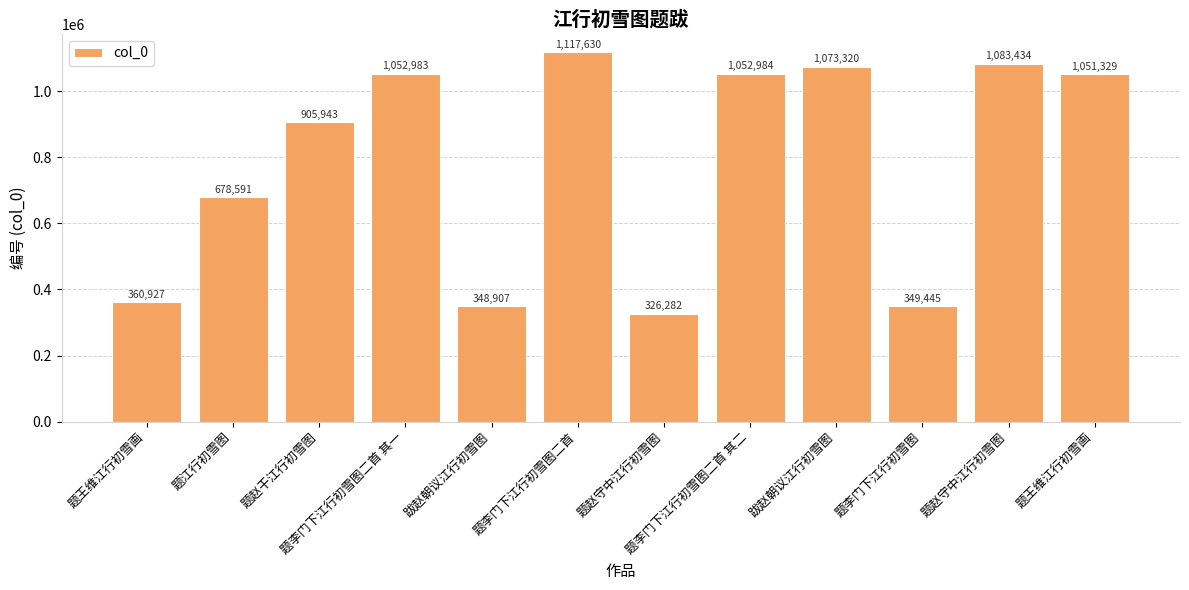

The value at 题王维江行初雪画 is 360927. True or false?

True